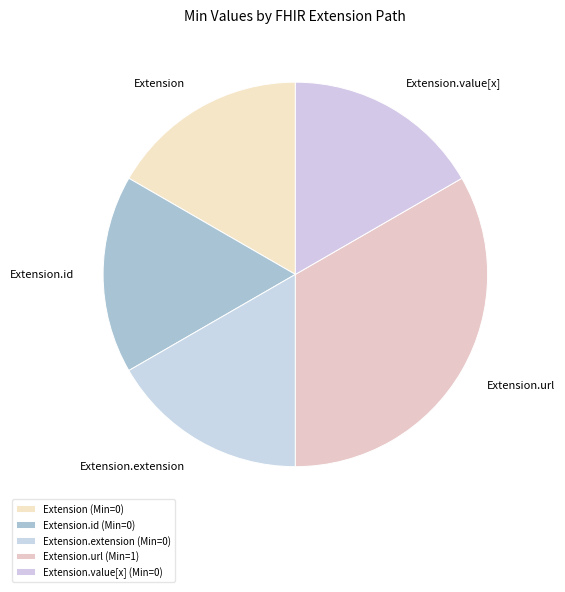

What is the ratio of the value at Extension.value[x] to the value at Extension.id?

1.0